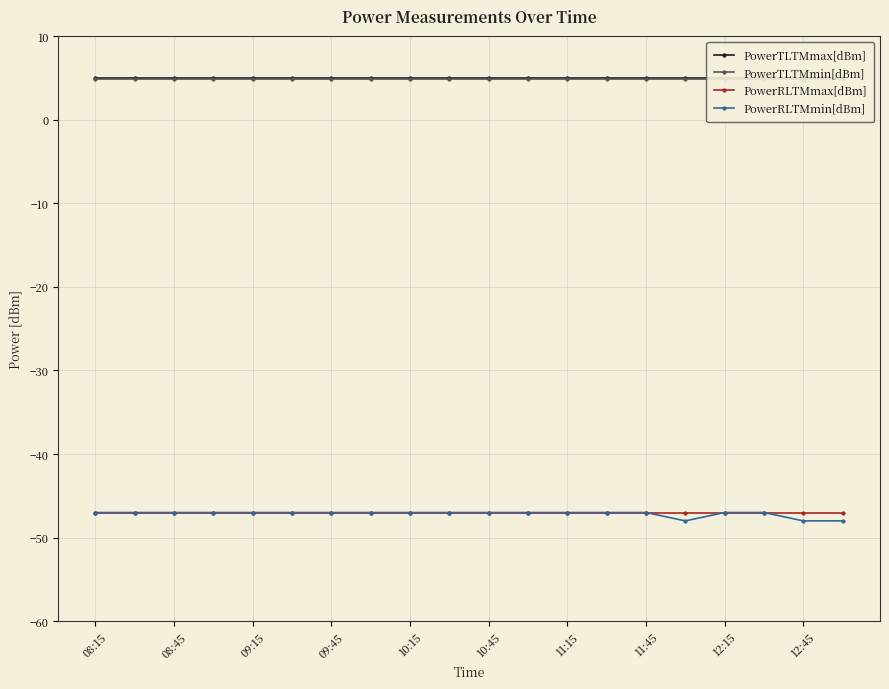

What is the average value of the PowerRLTMmax[dBm] series?

-47